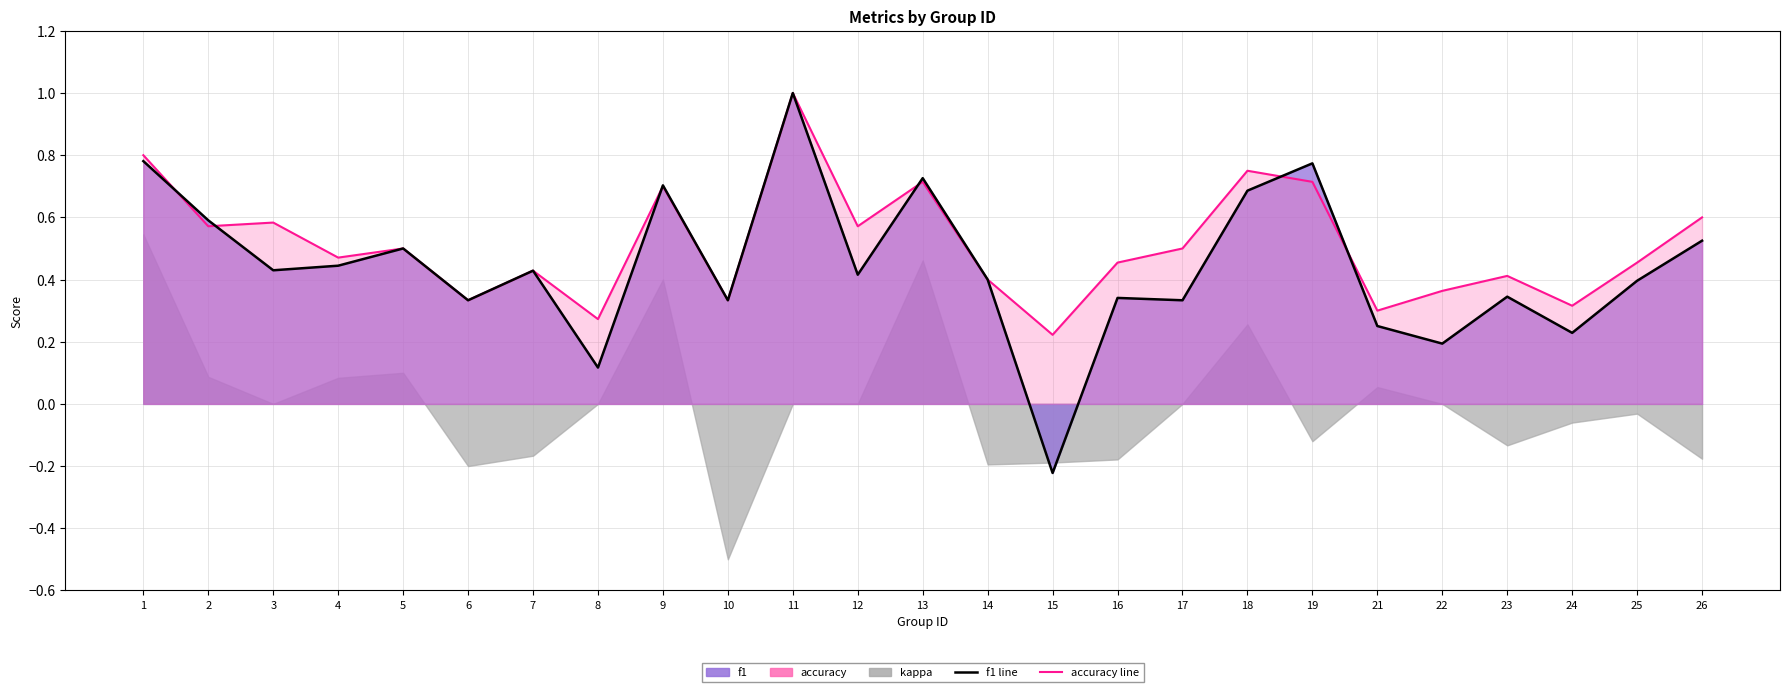

How many times do accuracy and f1 cross each other?

6